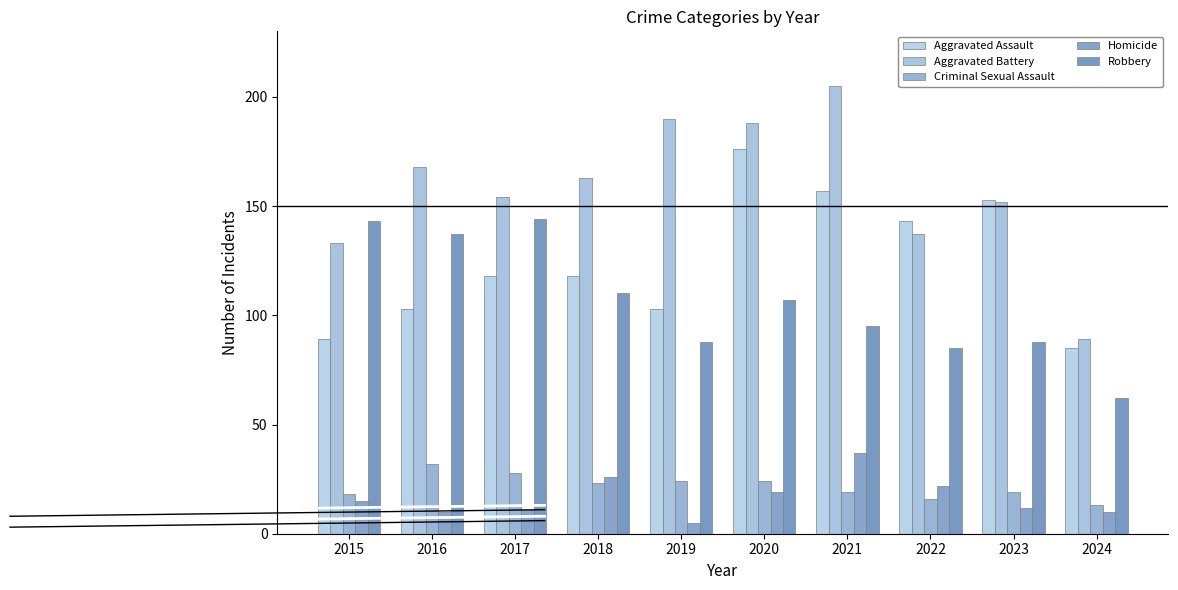

Count the number of data series in this chart.

5